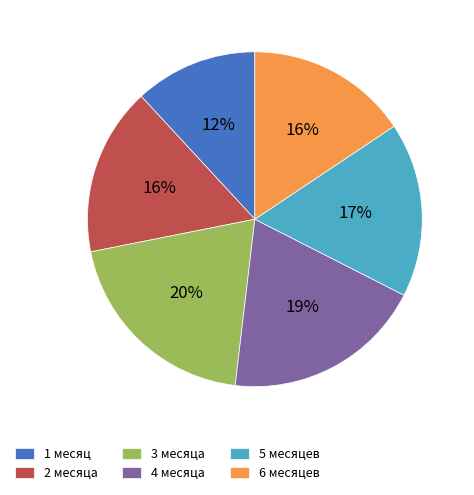

Which slice is the smallest?

1 месяц